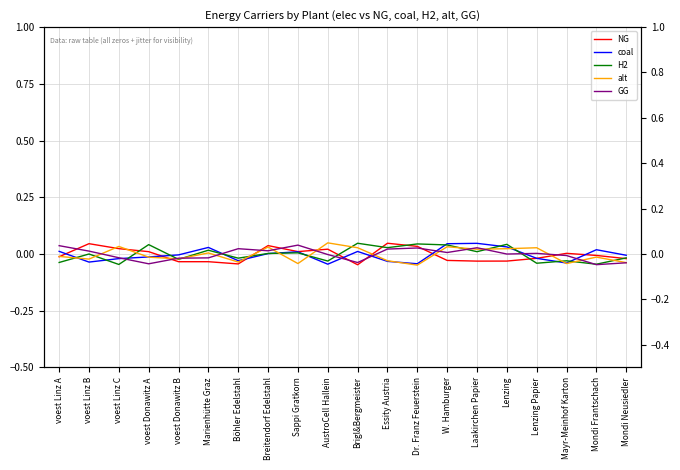

Which series has the widest spread of values?

alt